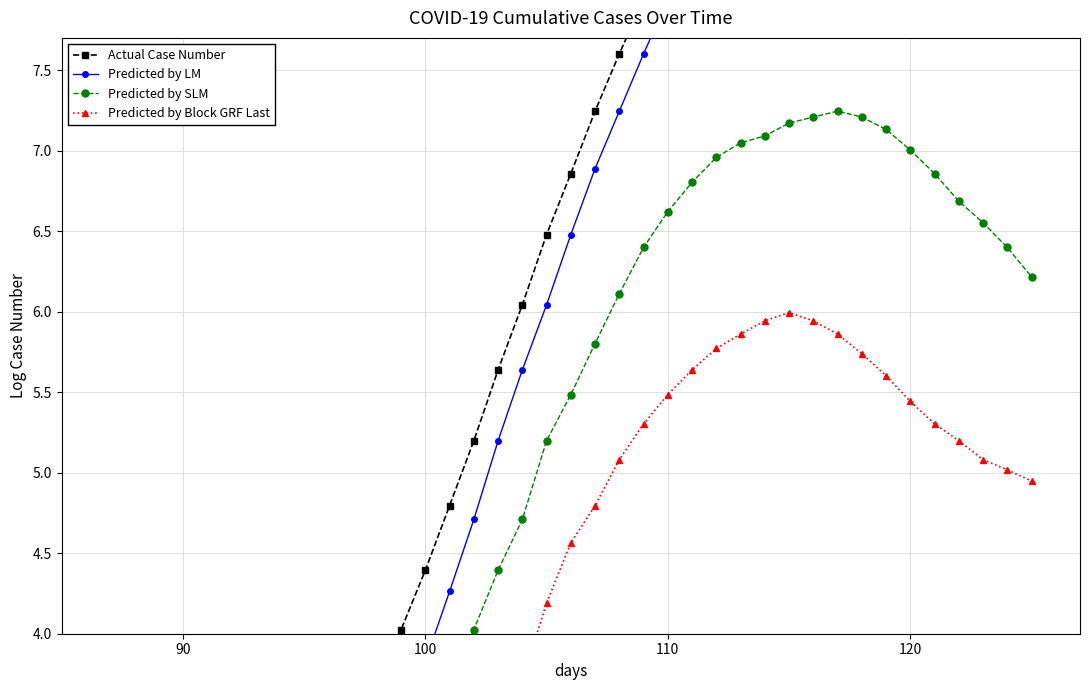

Reading left to right, transcribe all the data shown in this chart.

Actual Case Number: 0.7	1.1	1.1	1.6	1.8	1.9	2.2	2.7	3.0	3.3	3.5	3.5	3.7	4.0	4.4	4.8	5.2	5.6	6.0	6.5	6.9	7.2	7.6	7.9	8.2	8.5	8.8	9.0	9.2	9.4	9.5	9.6	9.6	9.7	9.7	9.7	9.7	9.7	9.7	9.7
Predicted by LM: 0.0	0.0	0.7	1.1	1.4	1.4	1.9	1.9	2.2	2.4	2.5	2.5	2.9	3.4	3.8	4.3	4.7	5.2	5.6	6.0	6.5	6.9	7.2	7.6	7.9	8.2	8.5	8.8	9.0	9.1	9.3	9.4	9.4	9.5	9.5	9.5	9.6	9.6	9.6	9.6
Predicted by SLM: 0.7	1.1	0.7	1.1	1.1	1.4	1.1	2.2	2.5	2.8	3.1	3.1	3.0	3.1	3.4	3.7	4.0	4.4	4.7	5.2	5.5	5.8	6.1	6.4	6.6	6.8	7.0	7.0	7.1	7.2	7.2	7.2	7.2	7.1	7.0	6.9	6.7	6.6	6.4	6.2
Predicted by Block GRF Last: 0.7	0.7	0.0	1.1	0.7	0.7	1.1	1.9	1.8	1.9	2.1	0.0	1.4	1.8	2.2	2.6	2.9	3.3	3.7	4.2	4.6	4.8	5.1	5.3	5.5	5.6	5.8	5.9	5.9	6.0	5.9	5.9	5.7	5.6	5.4	5.3	5.2	5.1	5.0	4.9